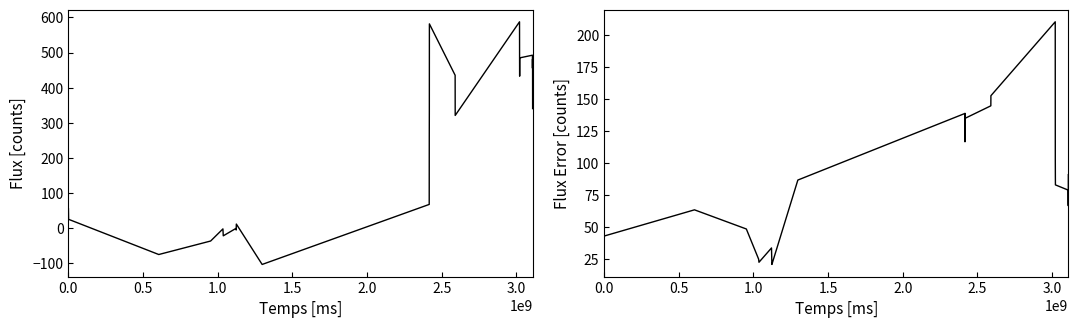

True or false: fluxerr and flux intersect in this chart.

True